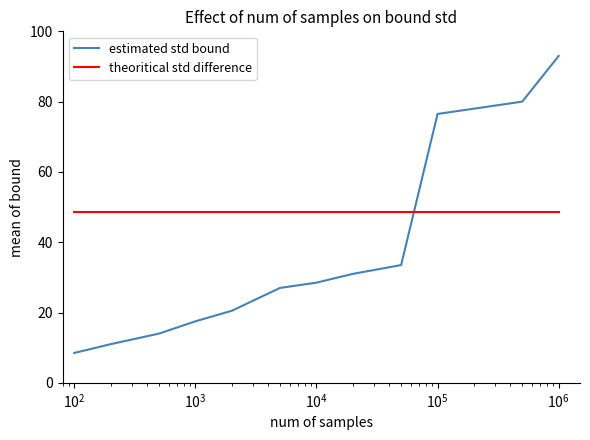

Which series has the largest total across all categories?

theoritical std difference